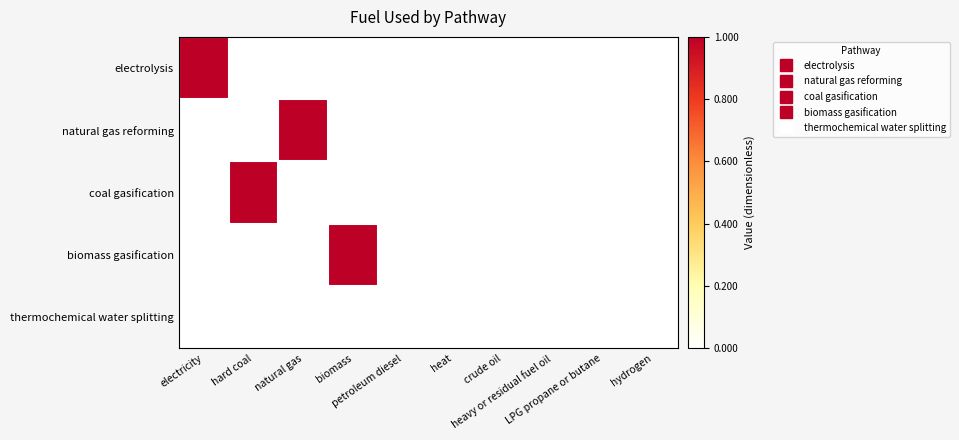

Between heat and heavy or residual fuel oil, which is larger?

heat